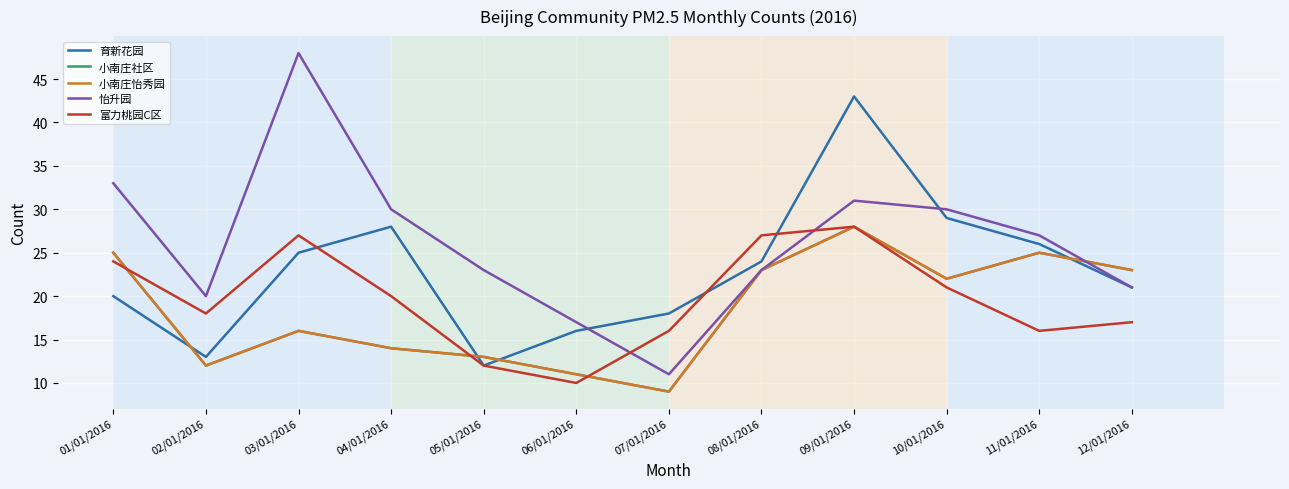

Where is 富力桃园C区 nearest to the value 19?

02/01/2016